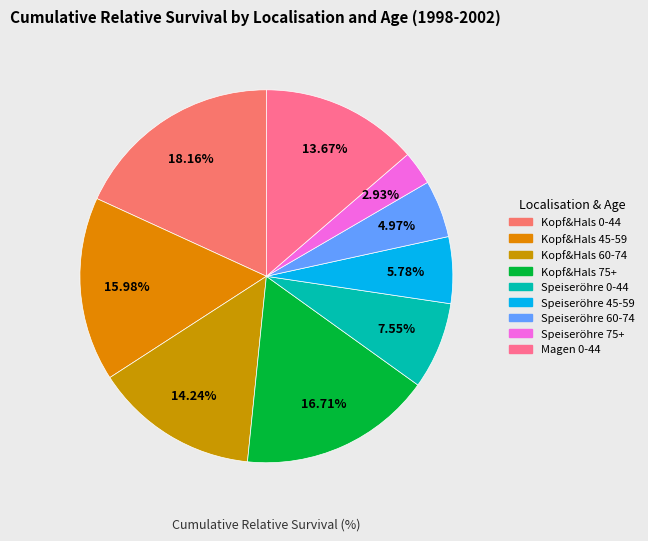

What is the ratio of the value at Kopf&Hals 45-59 to the value at Speiseröhre 45-59?

2.8